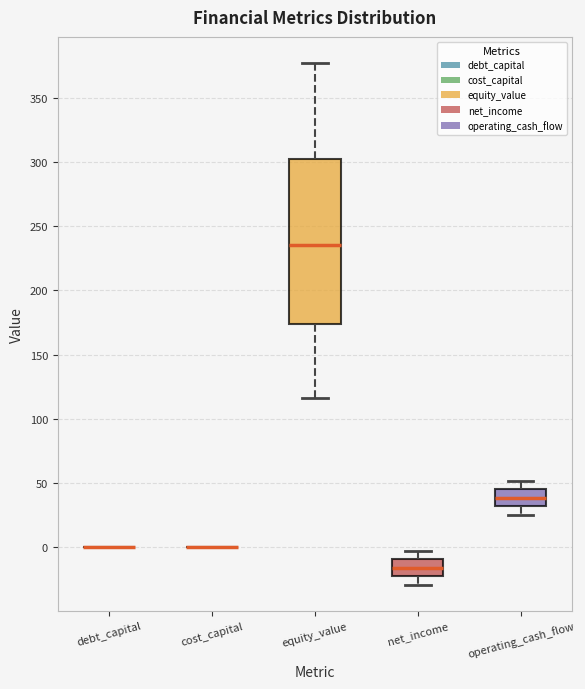

Reading left to right, read every box against the y-axis: the position of its median line, the range the box covers, and the ends of its whiskers. The values are not printed on the chart, so give them approximately, as read against the axis.

debt_capital: box collapsed to a line at 0, whiskers 0 to 0
cost_capital: box collapsed to a line at 0, whiskers 0 to 0
equity_value: median 235, box 175 to 300, whiskers 115 to 375
net_income: median -15, box -25 to -10, whiskers -30 to -5
operating_cash_flow: median 40, box 30 to 45, whiskers 25 to 50